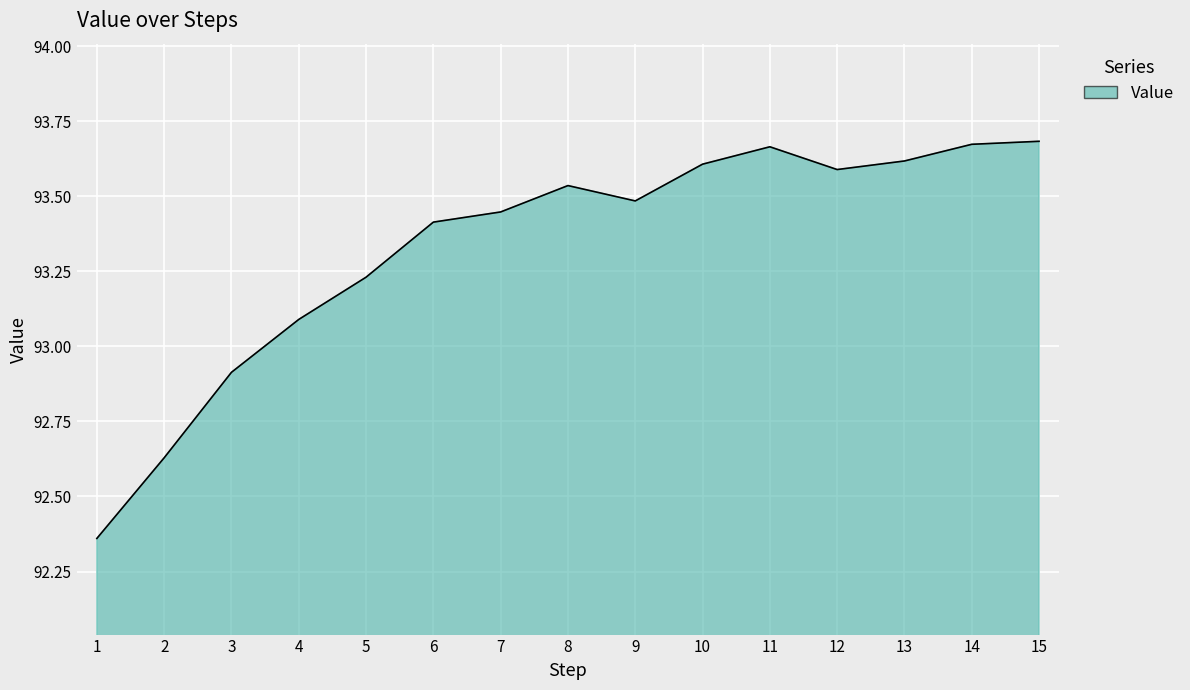

The value at 8 is 93.5. True or false?

True